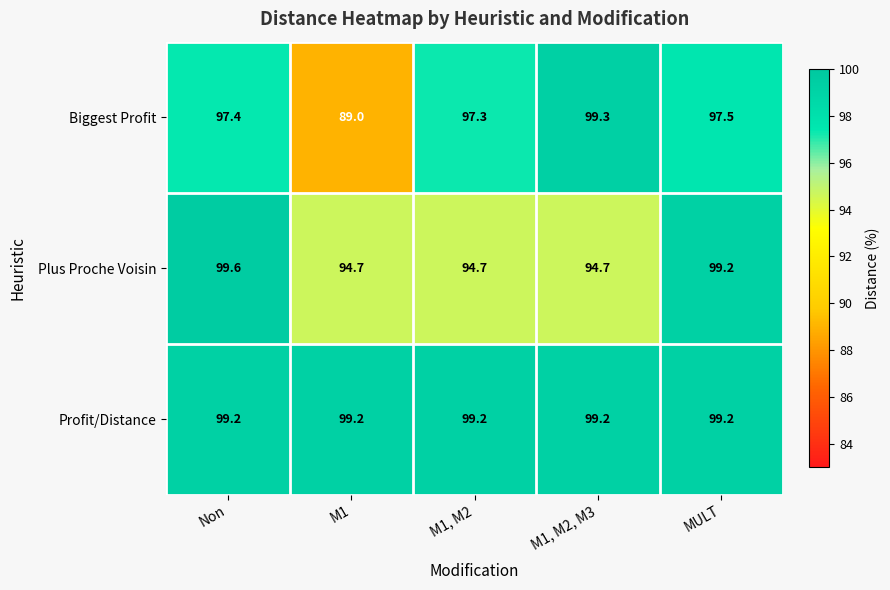

Reading left to right, what are all the values shown in this chart?

Biggest Profit: Non=97.4	M1=89.0	M1, M2=97.3	M1, M2, M3=99.3	MULT=97.5
Plus Proche Voisin: Non=99.6	M1=94.7	M1, M2=94.7	M1, M2, M3=94.7	MULT=99.2
Profit/Distance: Non=99.2	M1=99.2	M1, M2=99.2	M1, M2, M3=99.2	MULT=99.2